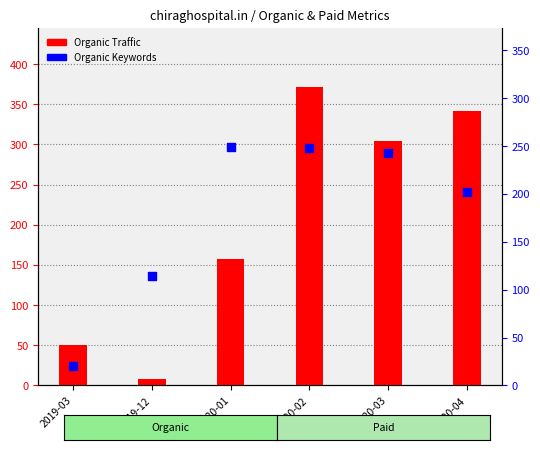

Which series has the largest total across all categories?

Organic Traffic